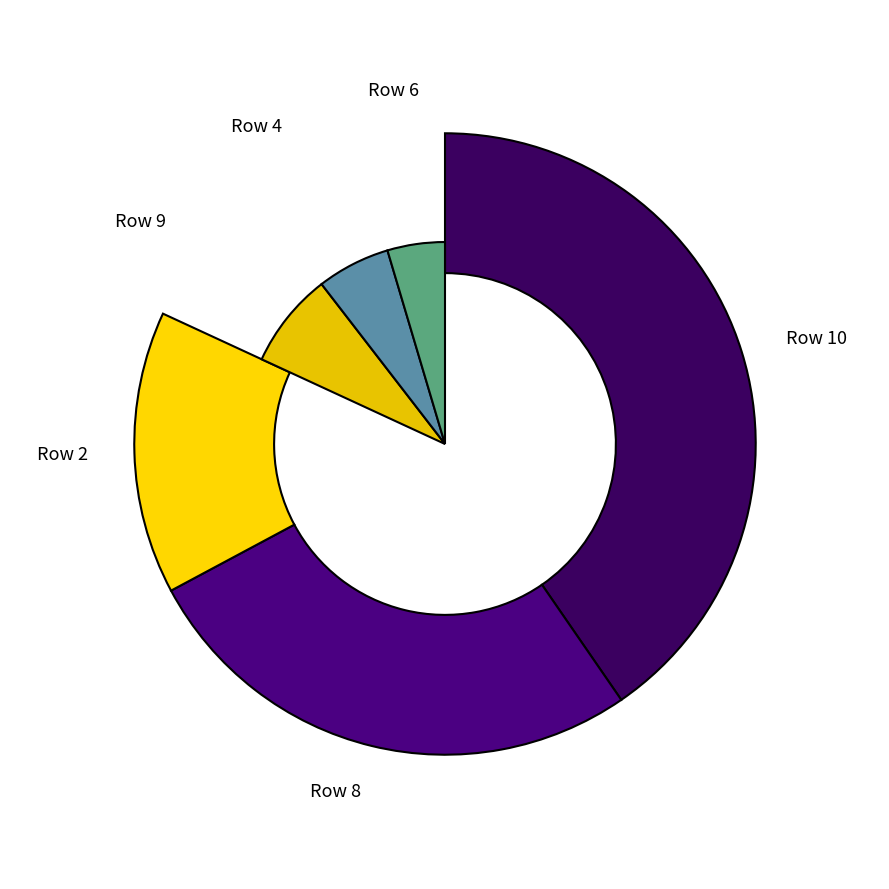

Which category has the biggest portion of the pie?

10